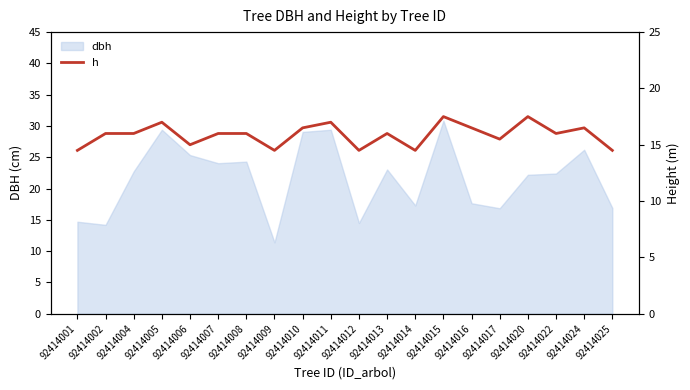

The dbh series shows 29.4 at 92414005. True or false?

True